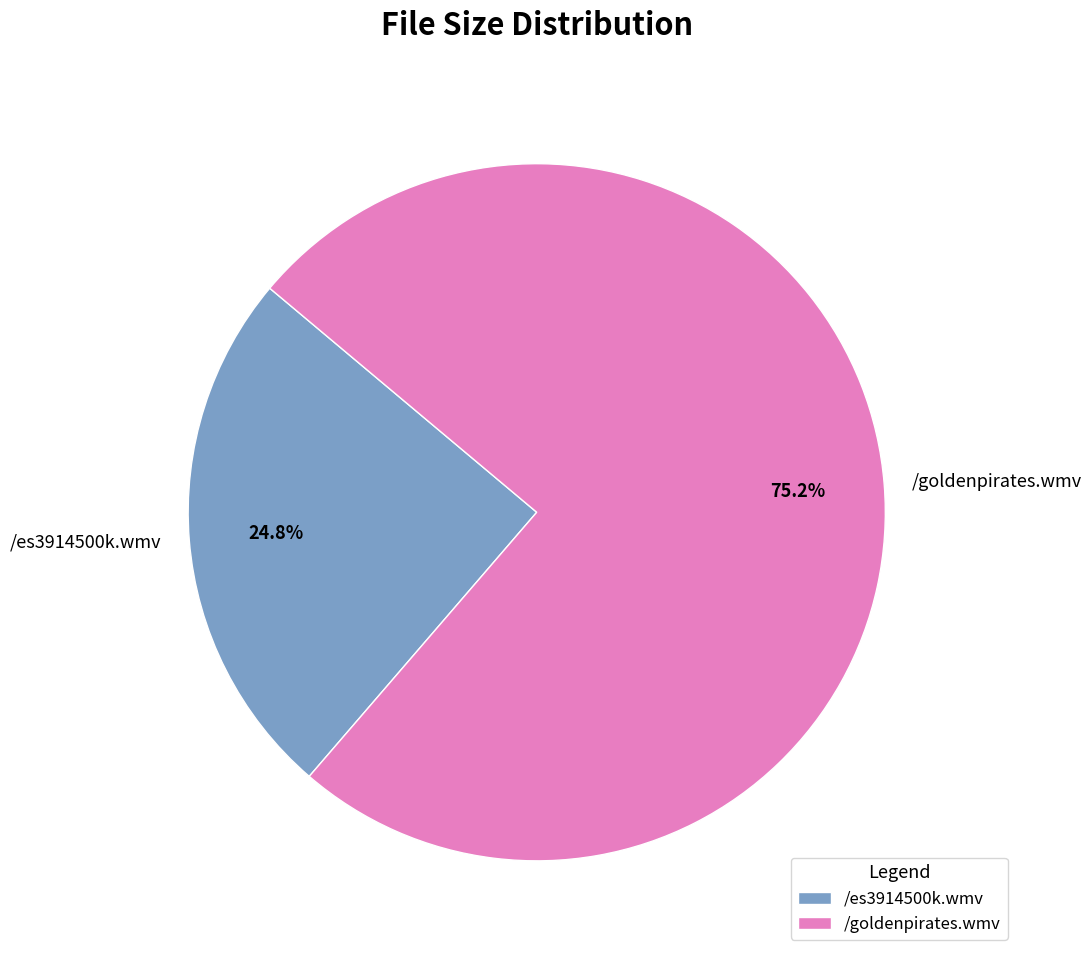

Between /goldenpirates.wmv and /es3914500k.wmv, which is larger?

/goldenpirates.wmv